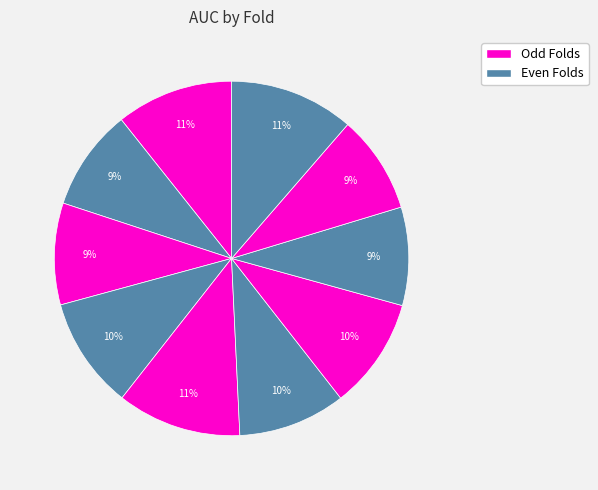

What is the smallest slice in the pie chart?

Fold 9